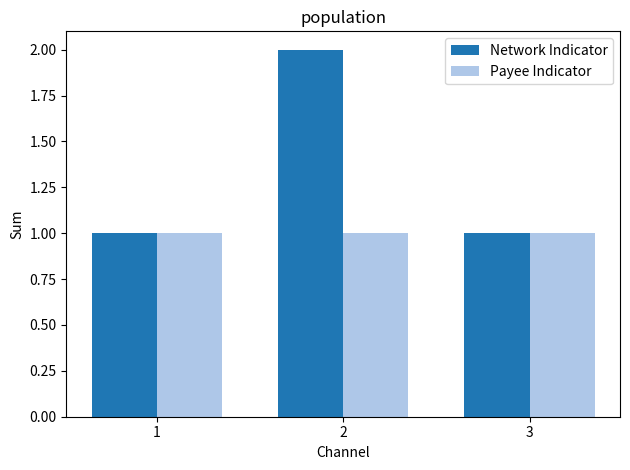

True or false: Payee Indicator has a value of 2 at 1.

False